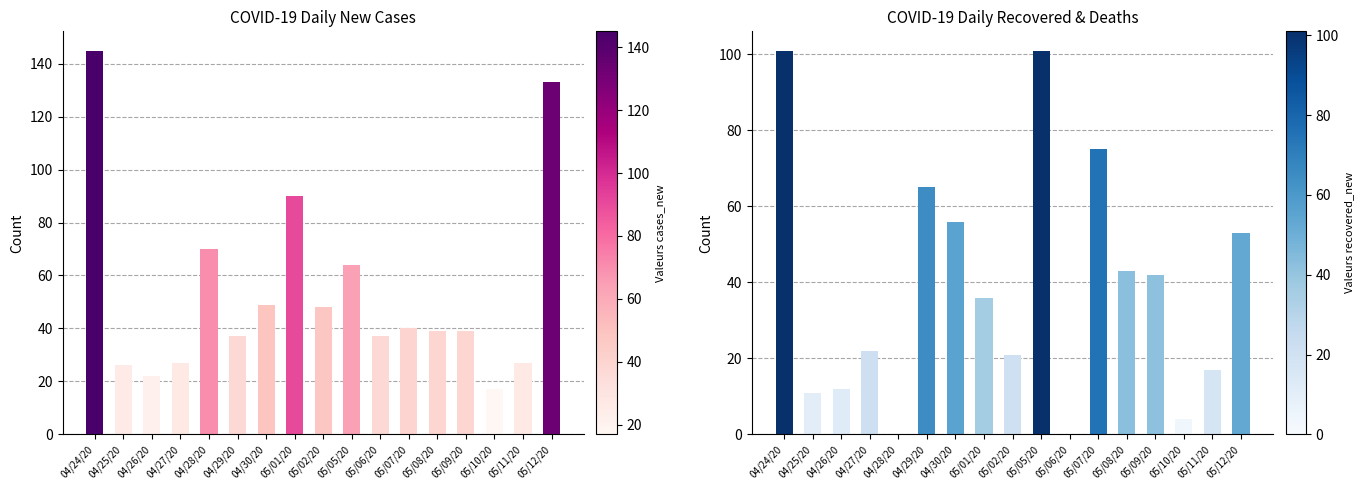

What is the total value across all series at 04/29/20?

102